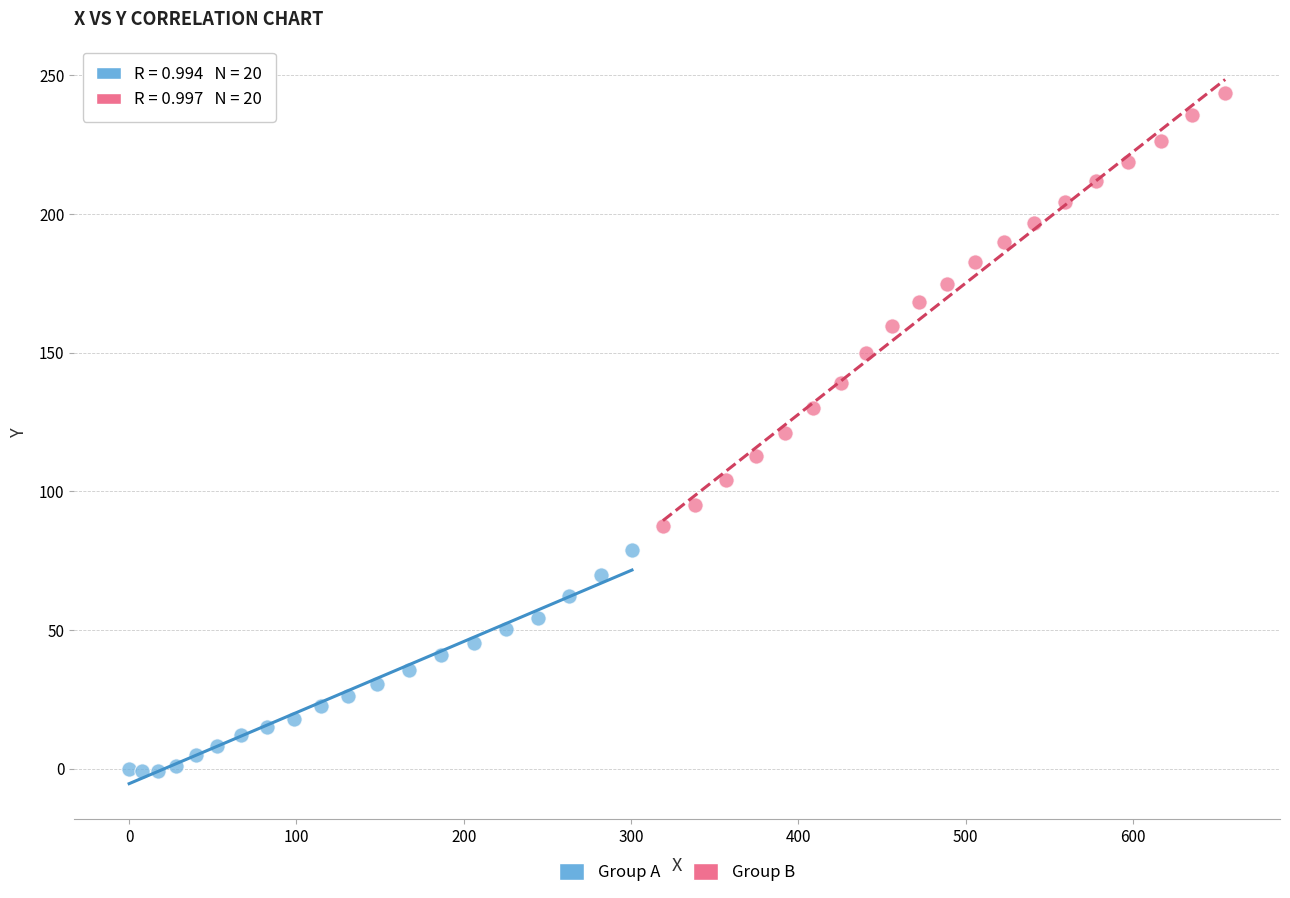

Which series reaches the maximum Y coordinate?

Group B